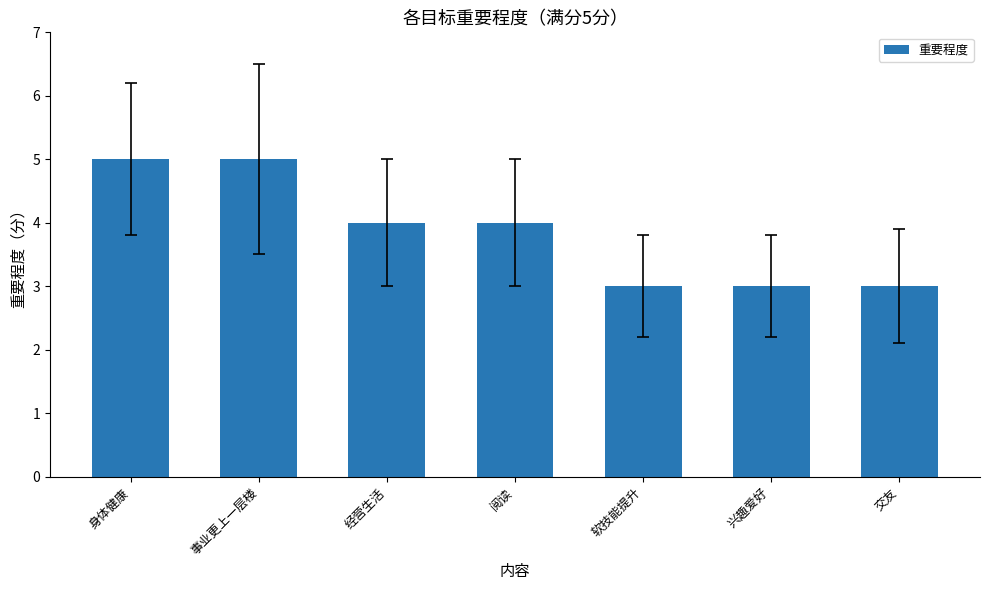

How many categories are shown in the chart?

7